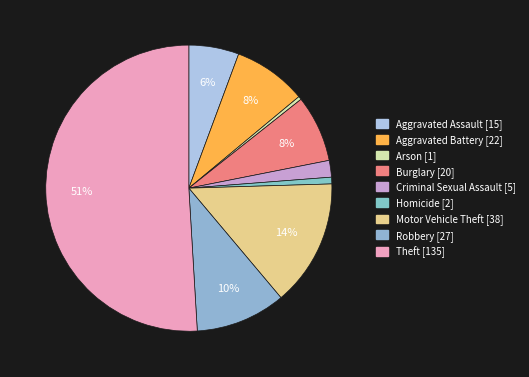

Is the sum of Robbery and Motor Vehicle Theft greater than half?

No